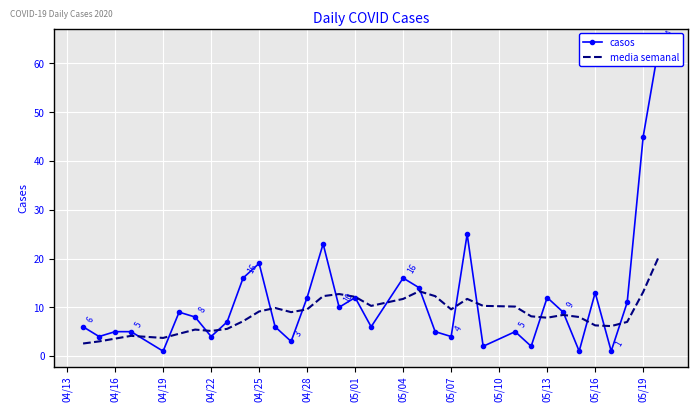

Is it true that media semanal equals 17.1 at 05/07?

False